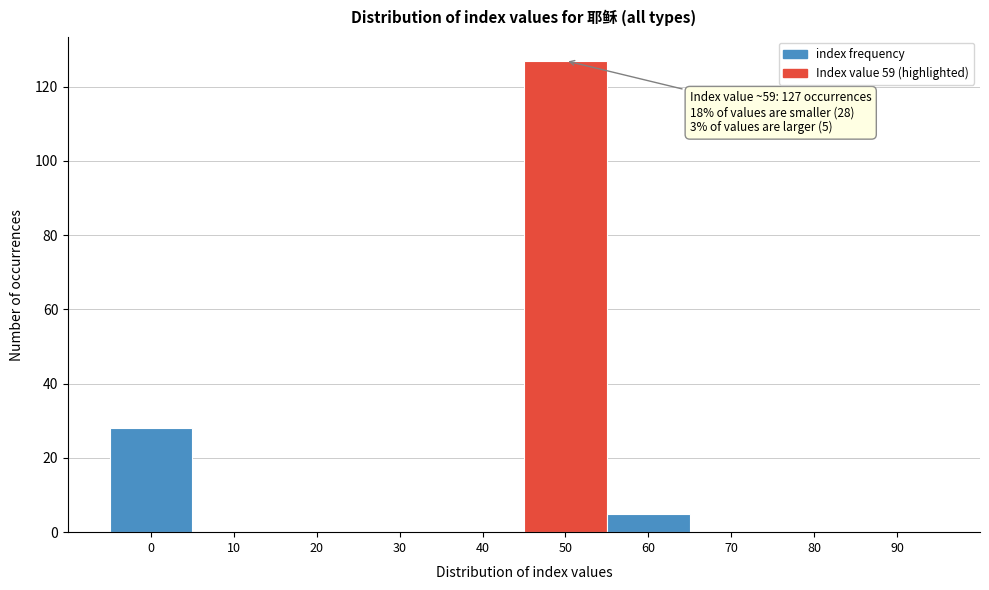

Reading left to right, extract all data points from this chart.

0=28	10=0	20=0	30=0	40=0	50=127	60=5	70=0	80=0	90=0